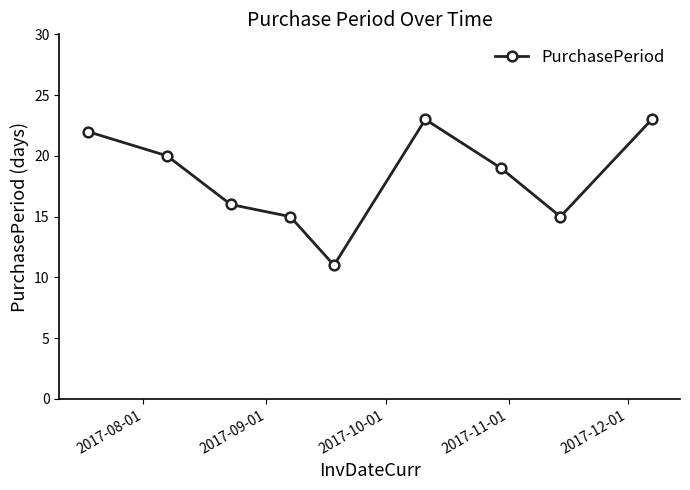

Does the chart have visible grid lines?

No